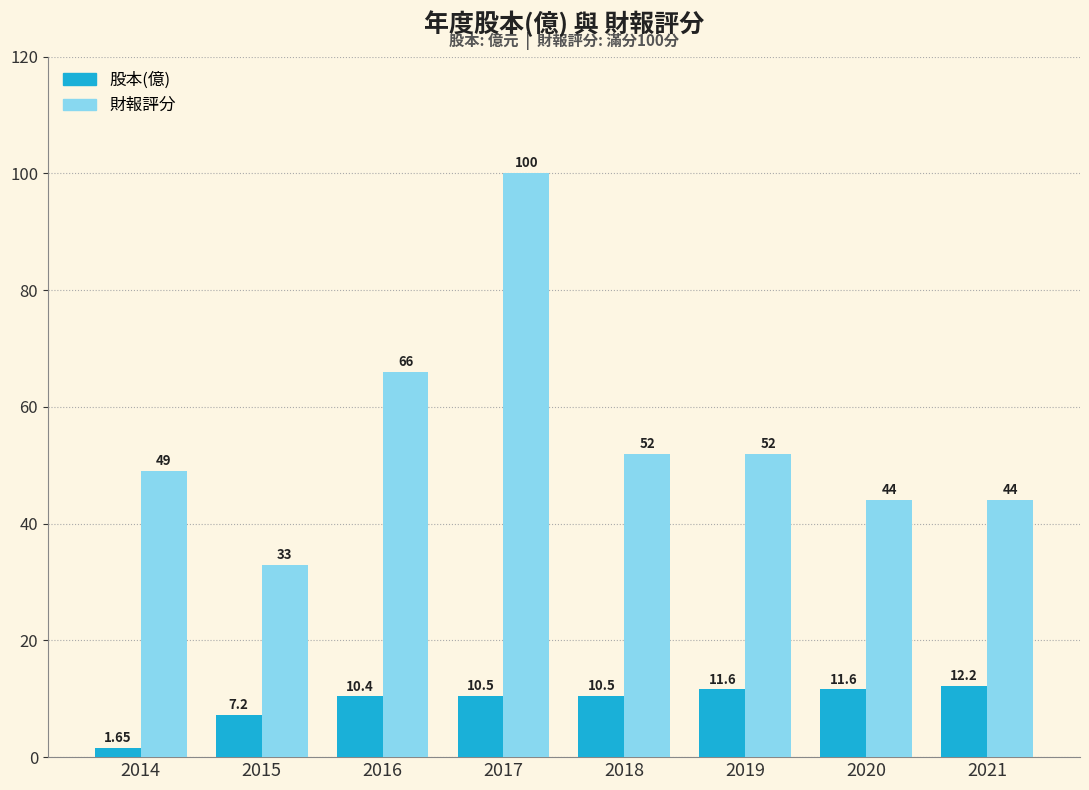

Rank the series at 2021 from lowest to highest value.

股本(億), 財報評分